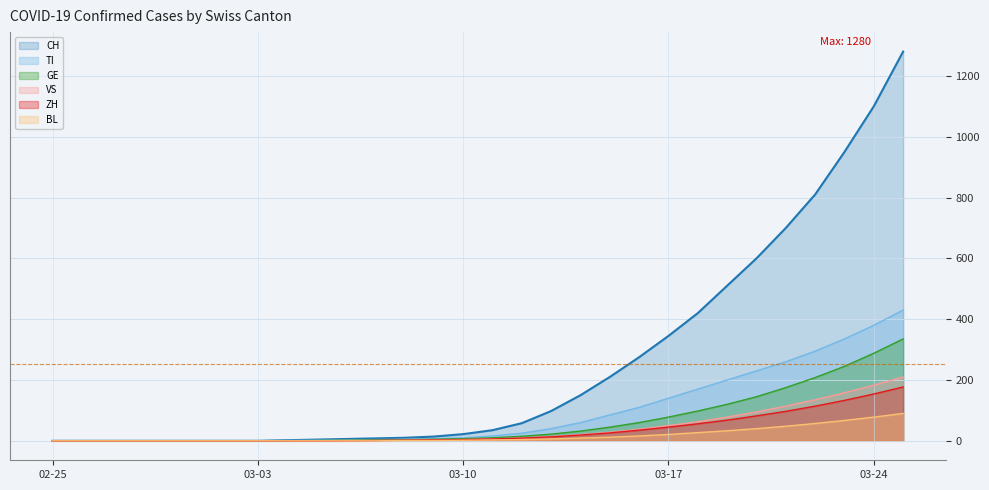

True or false: ZH has more than 0 interior local peaks.

False